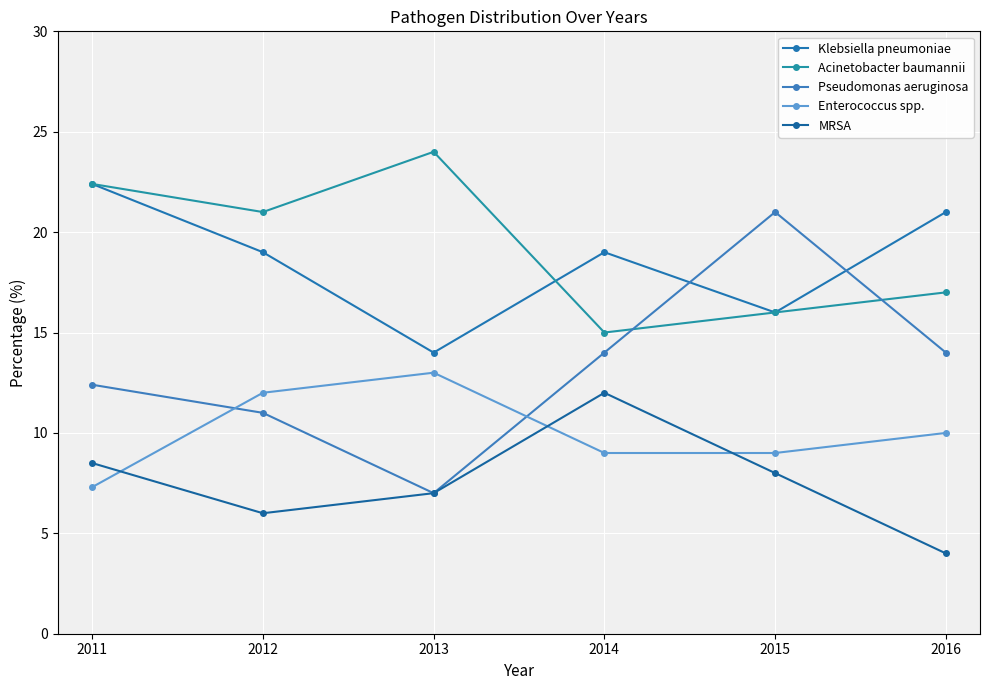

What are all the series names shown in the legend?

Klebsiella pneumoniae, Acinetobacter baumannii, Pseudomonas aeruginosa, Enterococcus spp., MRSA